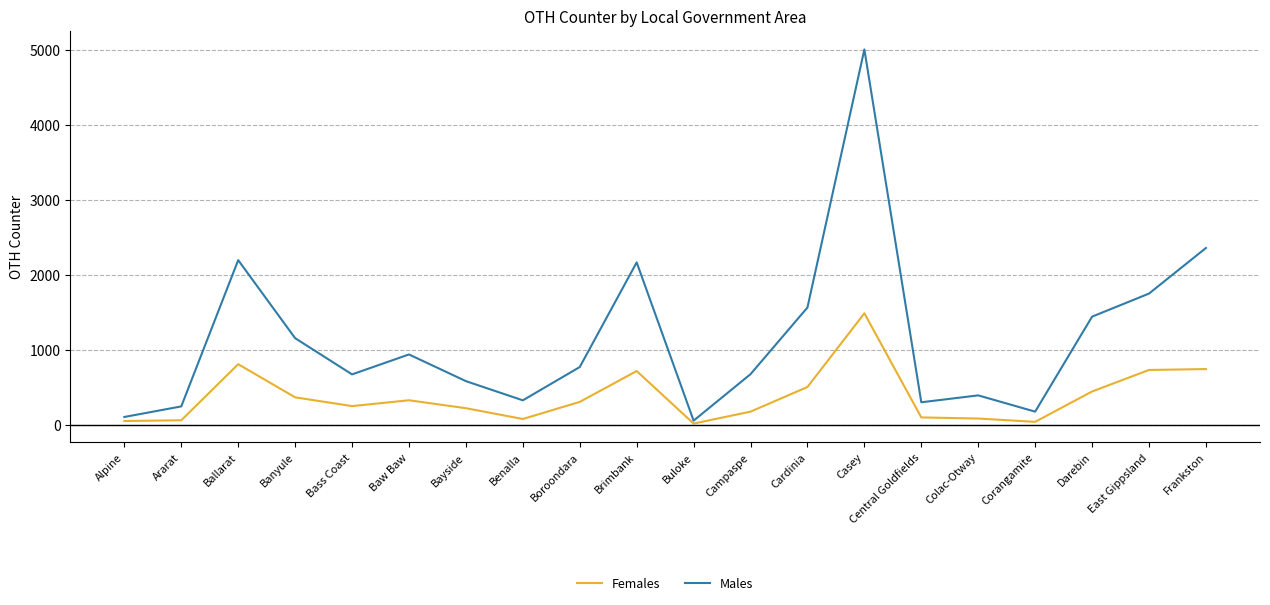

At which category does Males reach its first local peak?

Ballarat